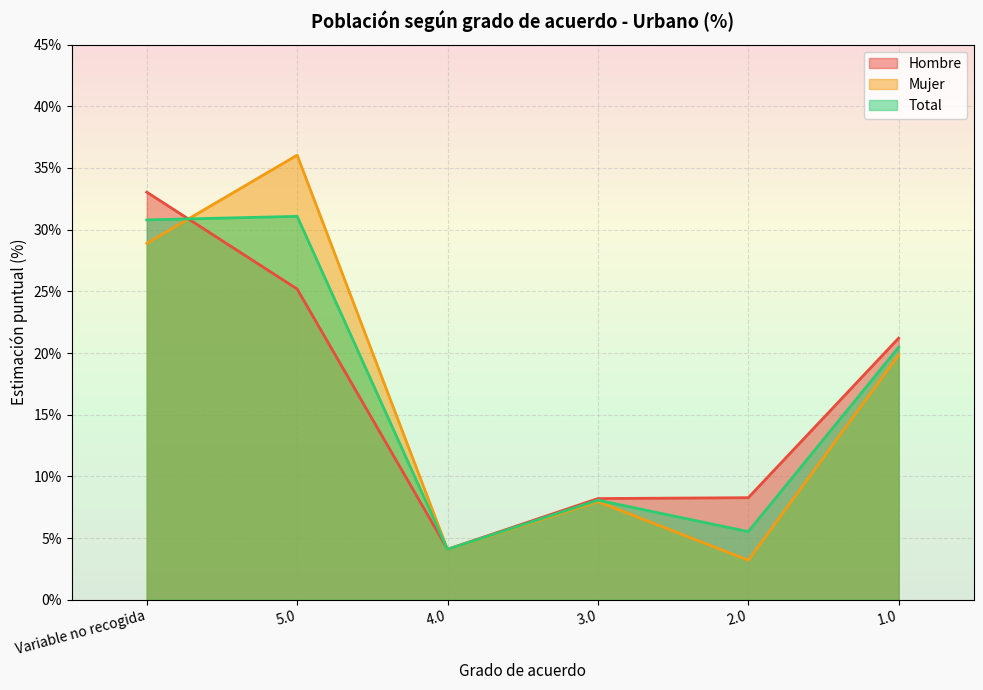

List the series in order of their peak value, highest first.

Mujer, Hombre, Total